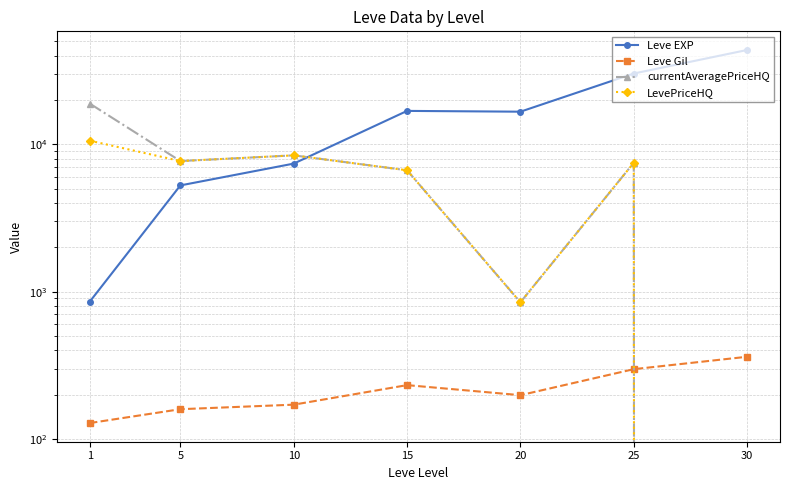

What are all the series names shown in the legend?

Leve EXP, Leve Gil, currentAveragePriceHQ, LevePriceHQ